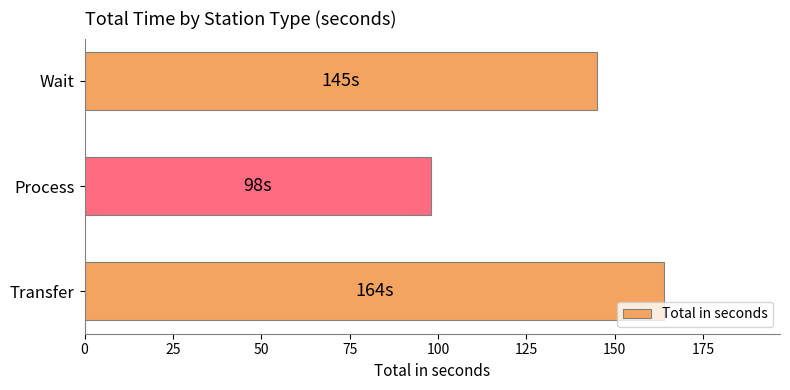

Between Wait and Process, which is larger?

Wait